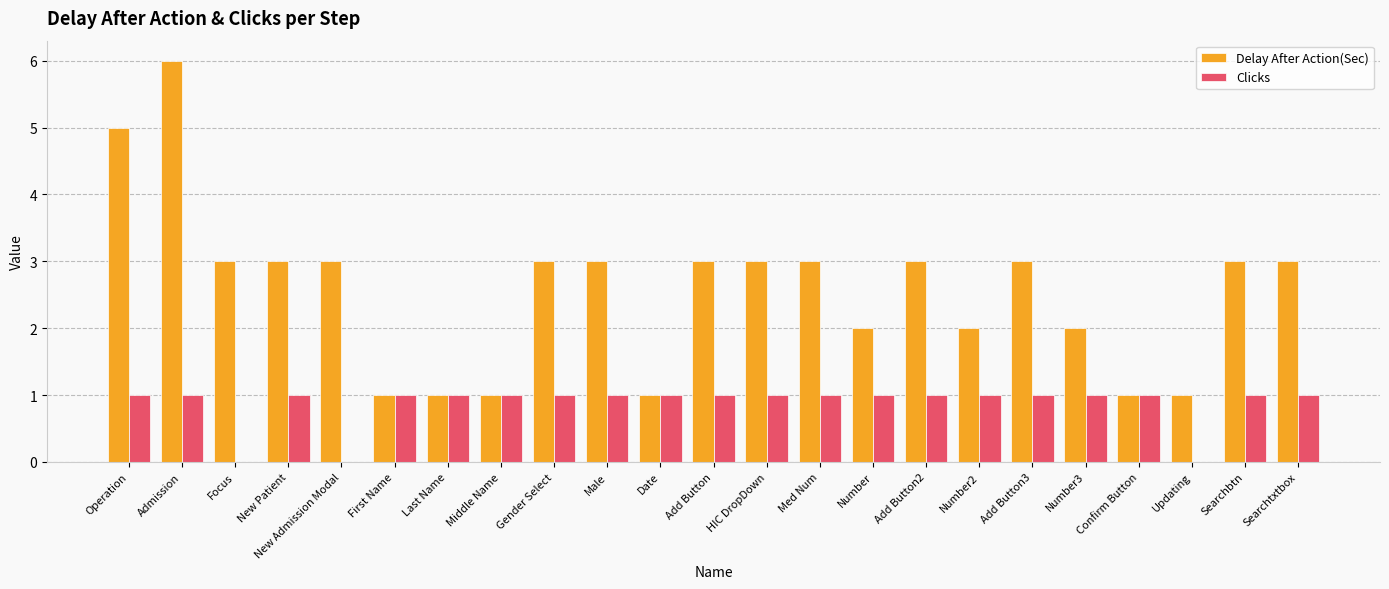

Count the number of data series in this chart.

2